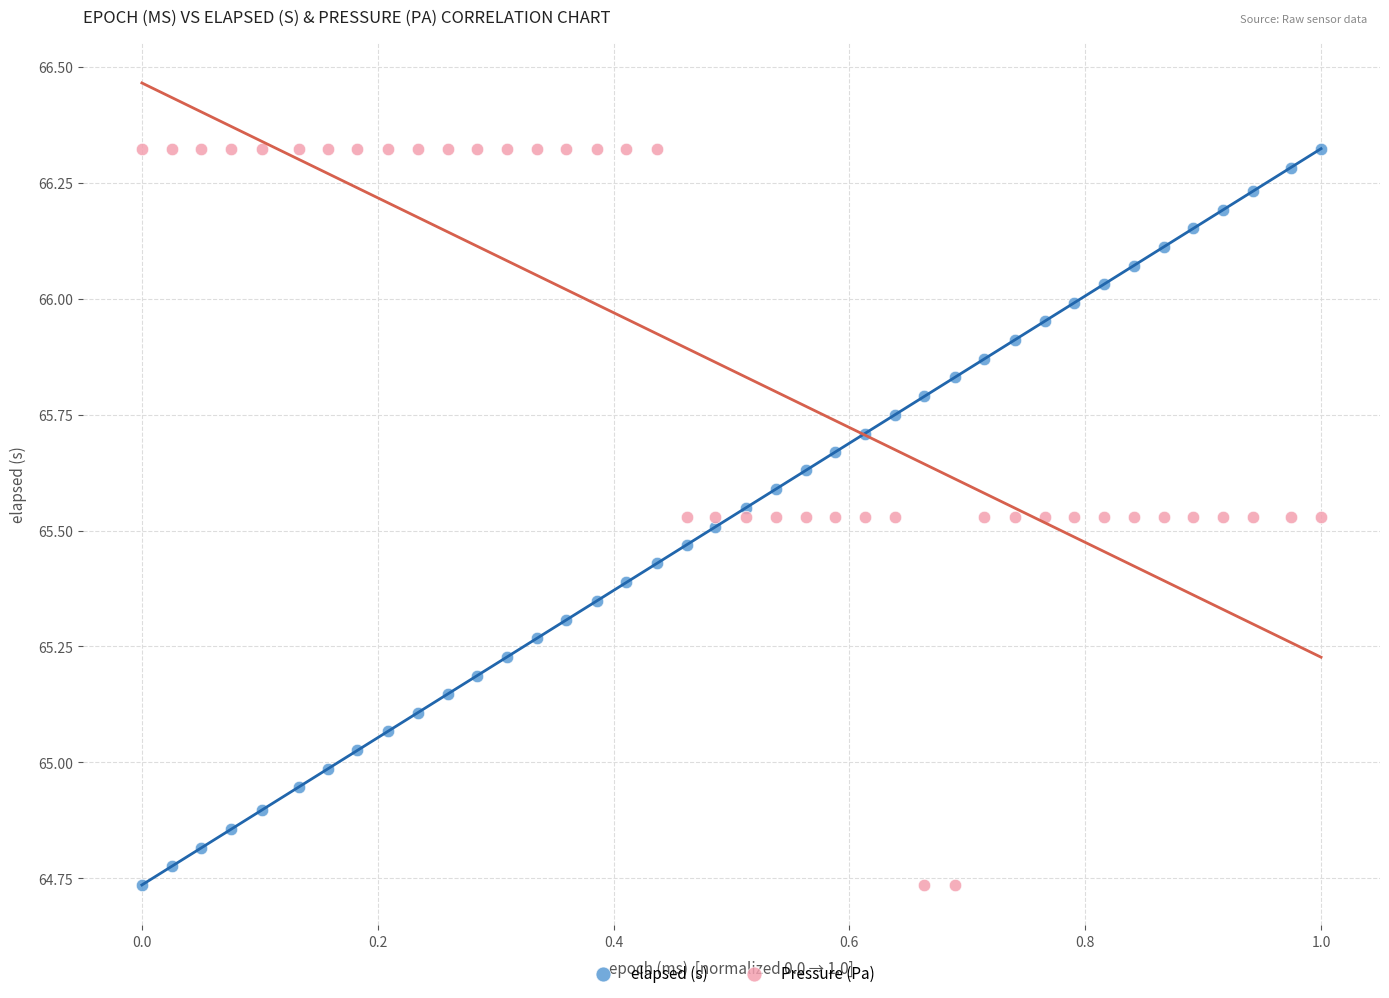

What is the X range (max minus min) for the scatter plot?

1.0